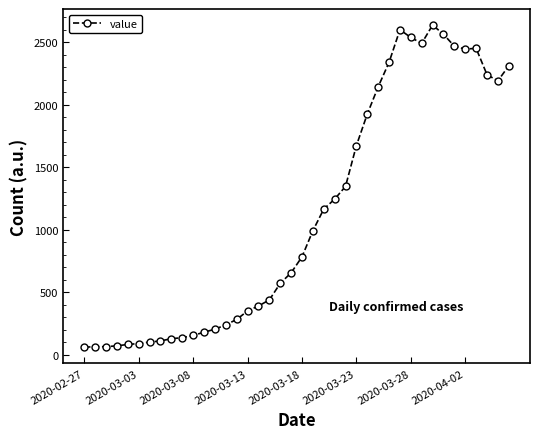

True or false: there are more than 1 points higher than both neighbors.

True